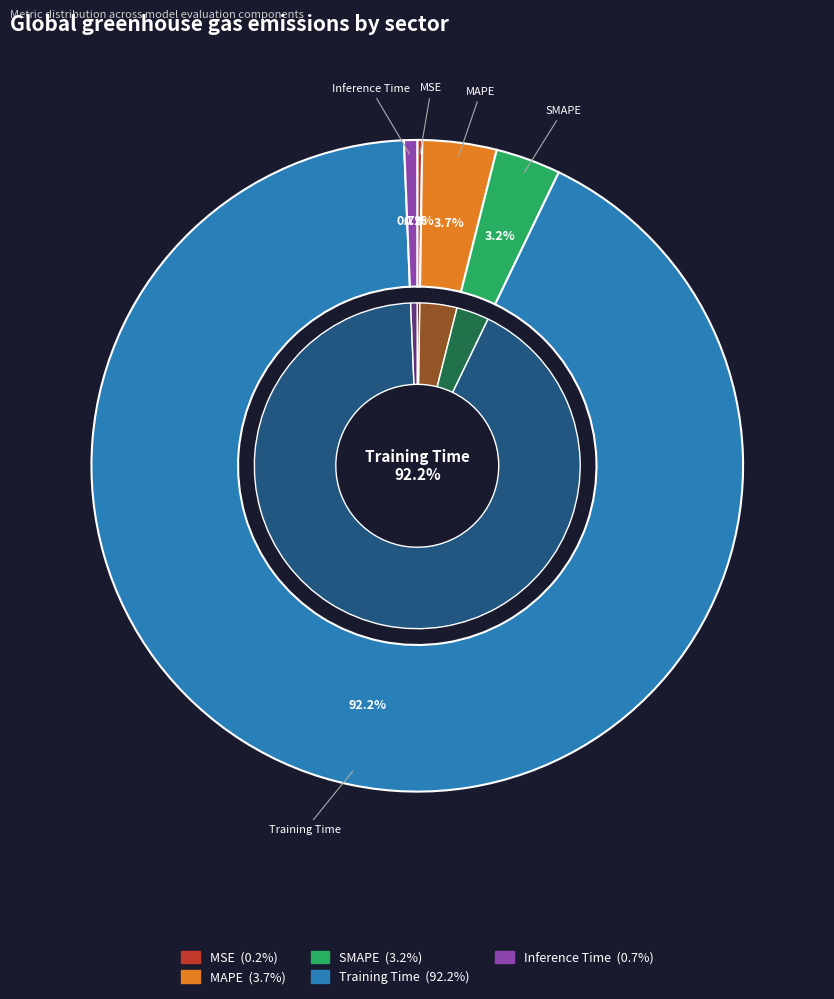

To the nearest percent, what is the average slice percentage?

20%